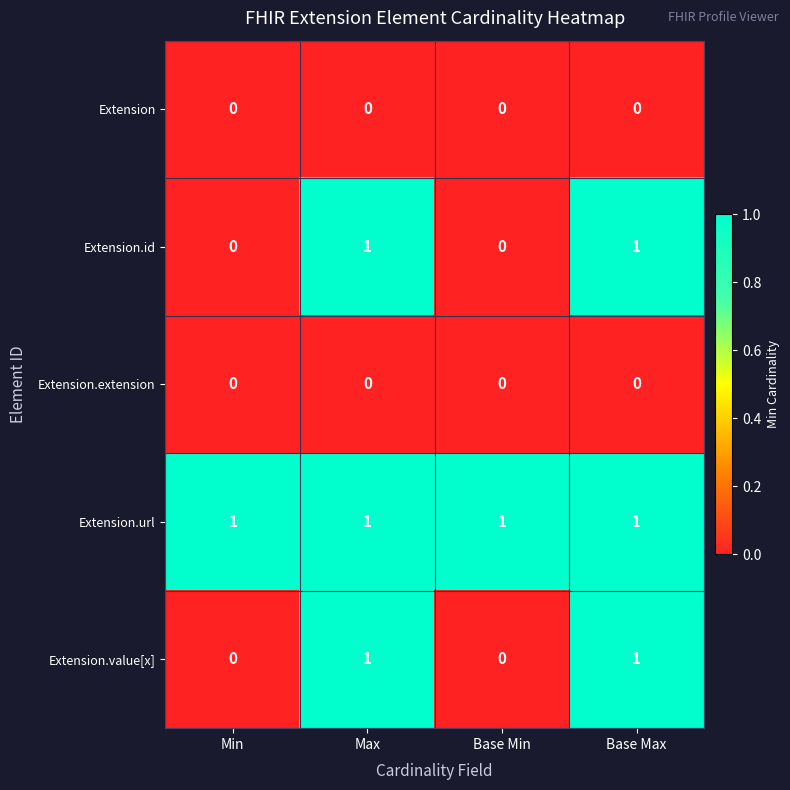

How many series are shown in this chart?

5